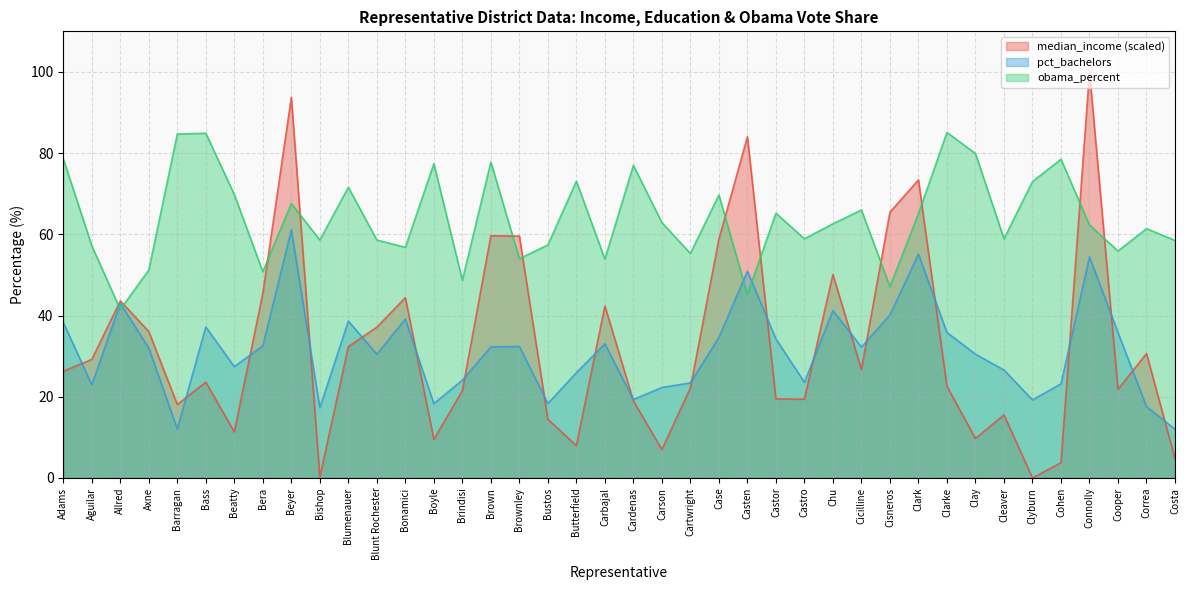

In pct_bachelors, how many points are lower than both neighbors (excluding endpoints)?

11